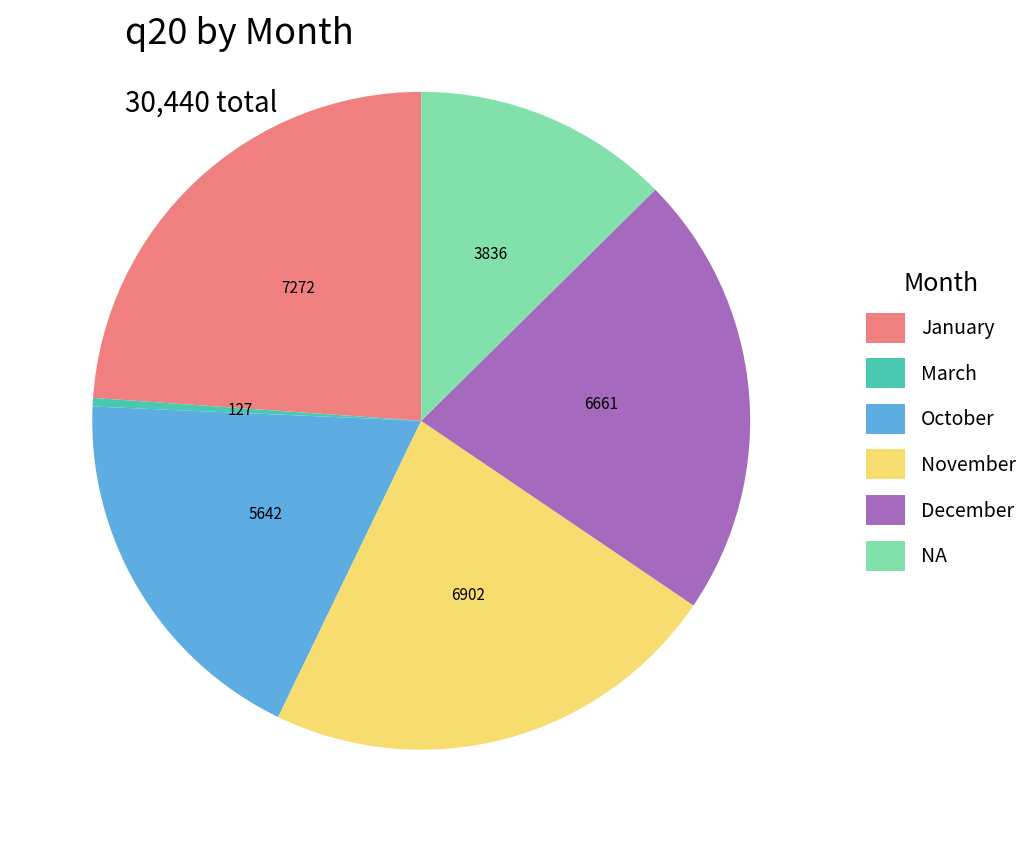

Count the number of slices in the pie.

6